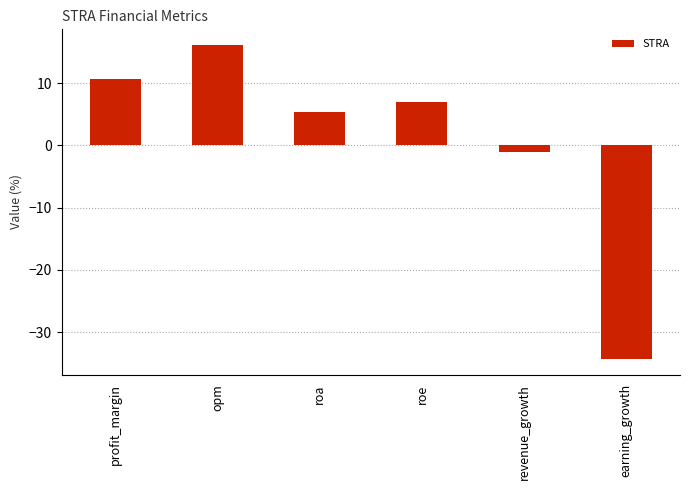

Reading left to right, list all the values displayed in this chart.

profit_margin=10.6	opm=16.1	roa=5.4	roe=6.9	revenue_growth=-1.1	earning_growth=-34.3